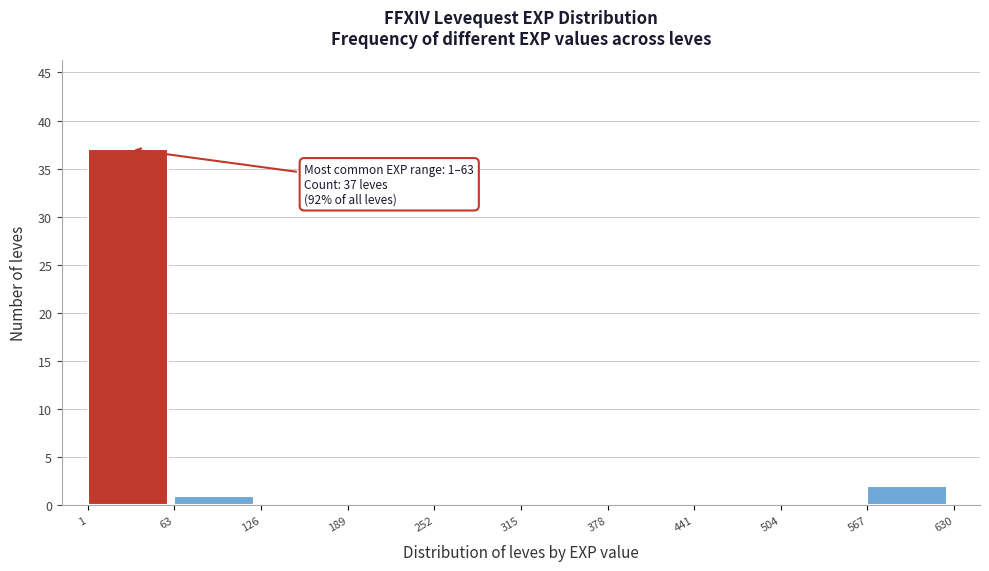

Which range on the x-axis has the tallest bar?

1 to 63